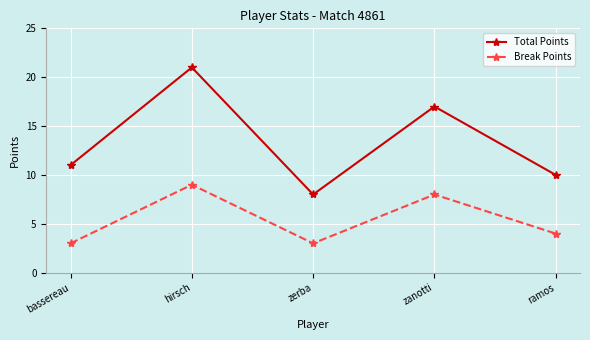

At which label does Break Points reach its peak?

hirsch